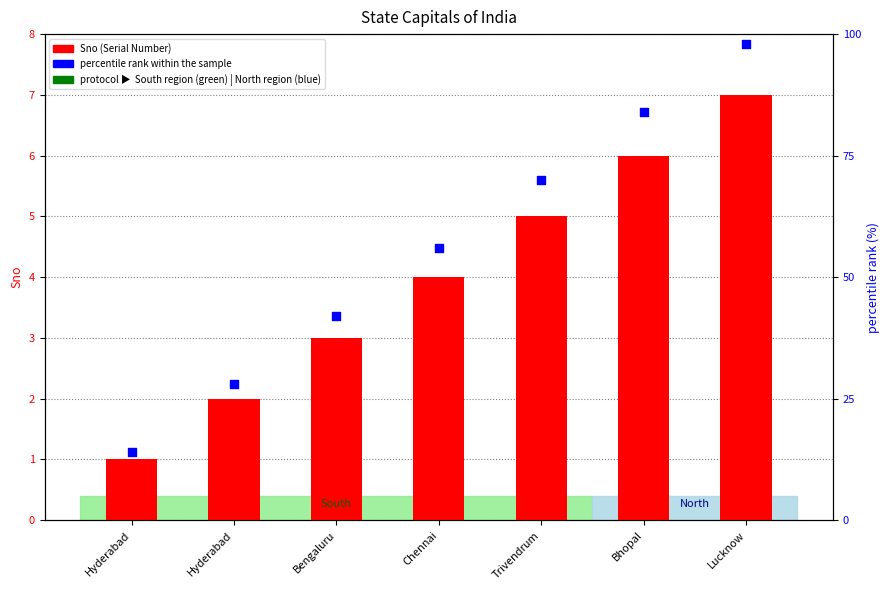

Which series has the widest spread of Y values?

percentile rank within the sample